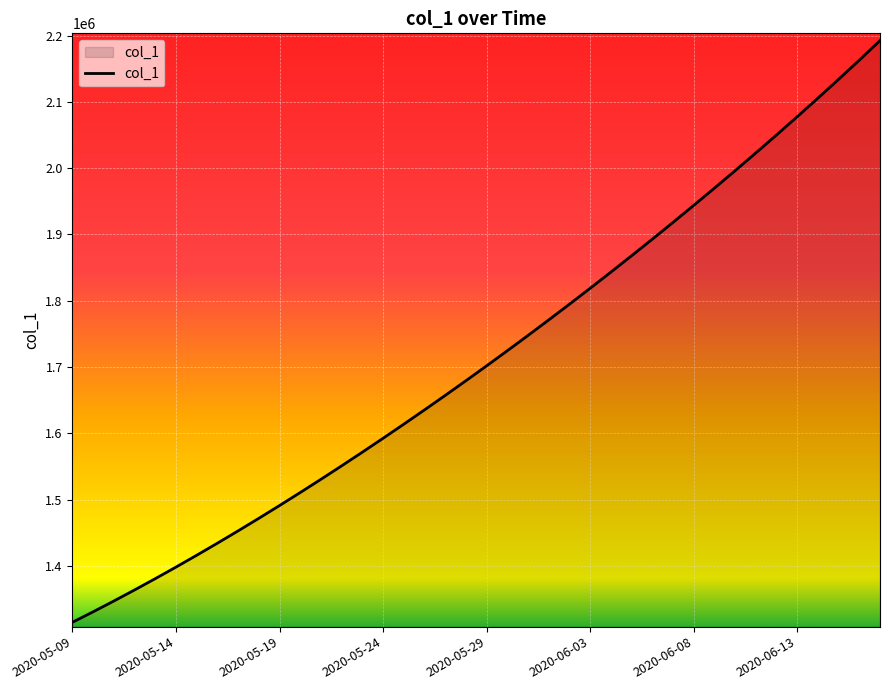

What is the minimum value shown in the chart?

1315099.0